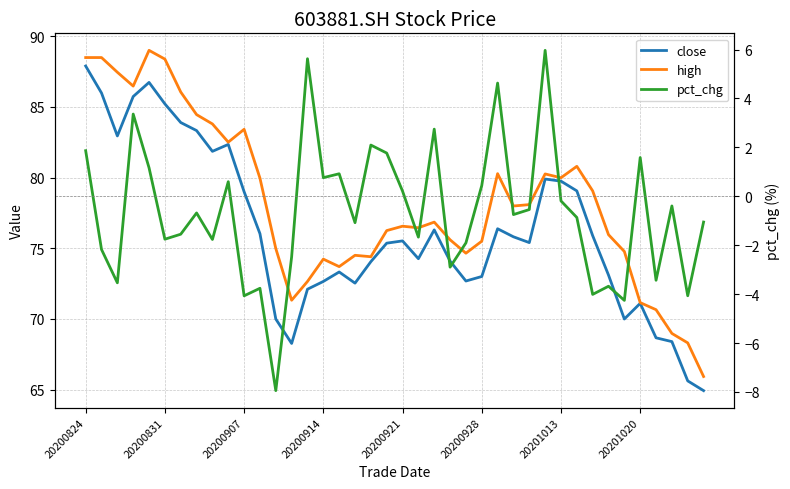

What is the difference between the maximum and minimum values in the high series?

23.1